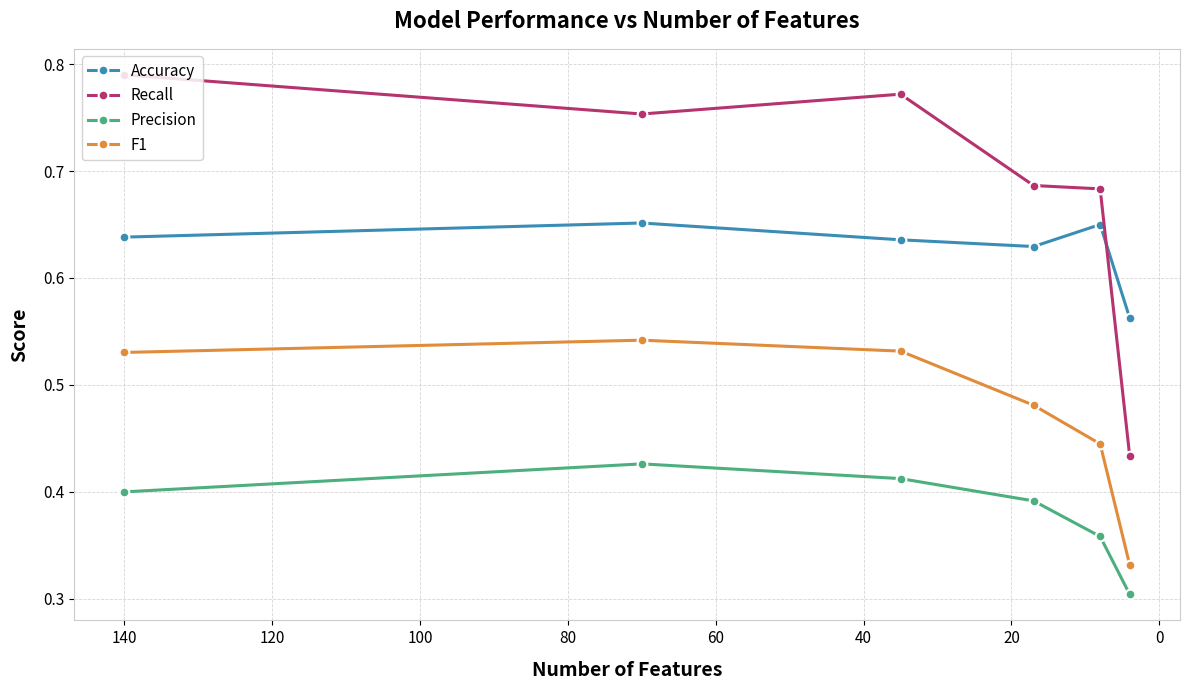

What is the difference between the maximum and minimum values in the Recall series?

0.4